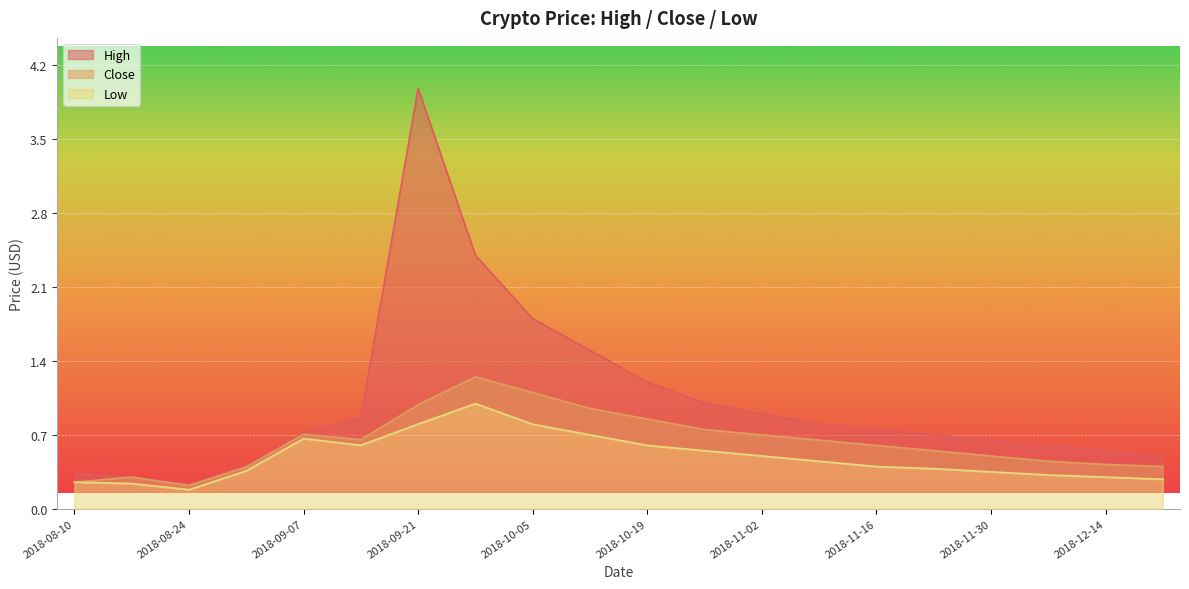

What is the difference between the High values at 2018-12-14 and 2018-11-30?

0.1